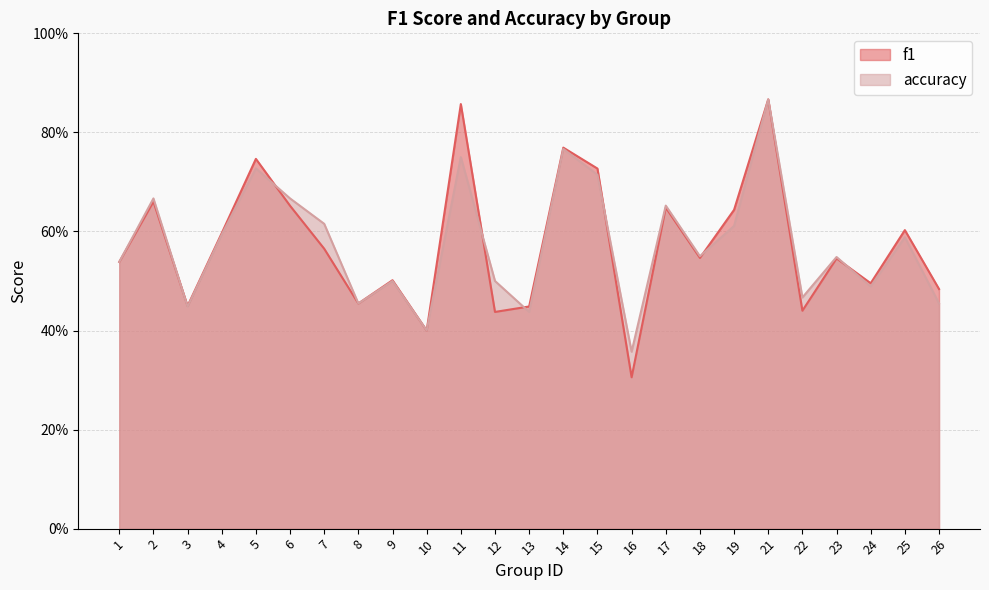

What is the highest value of the f1 series?

0.9